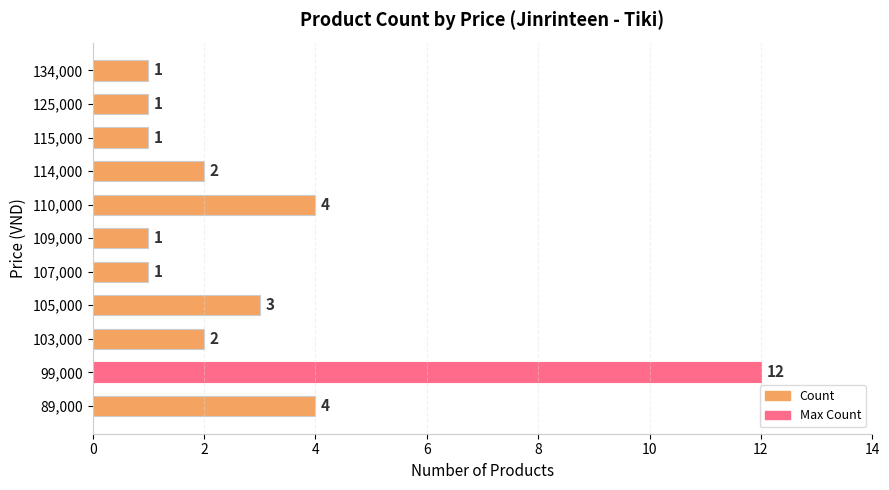

Which label corresponds to the largest value in the chart?

99,000